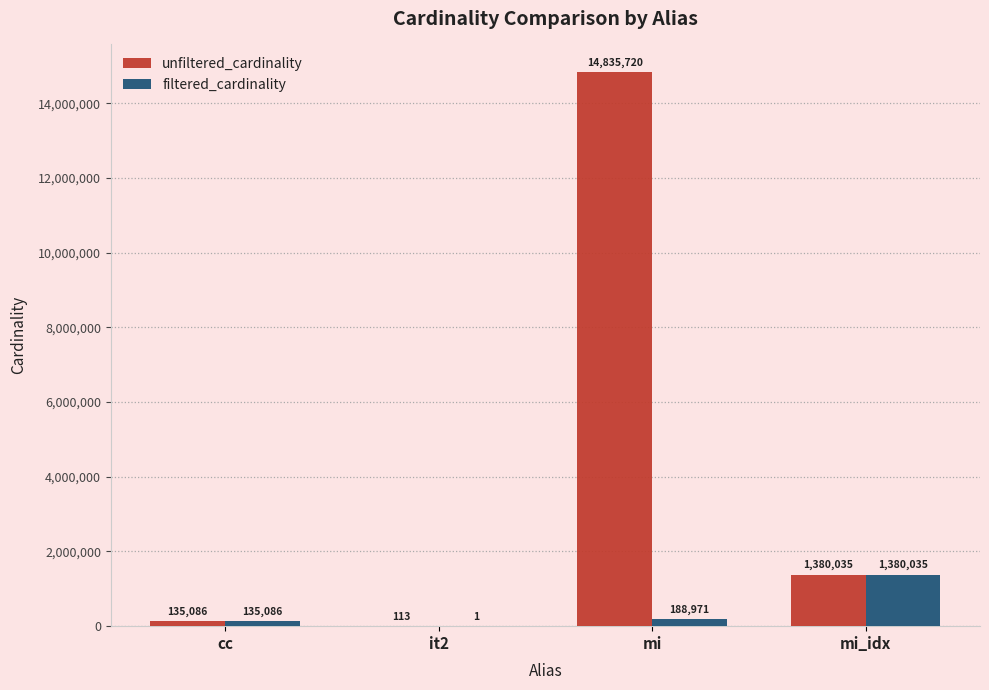

What are all the series names shown in the legend?

unfiltered_cardinality, filtered_cardinality